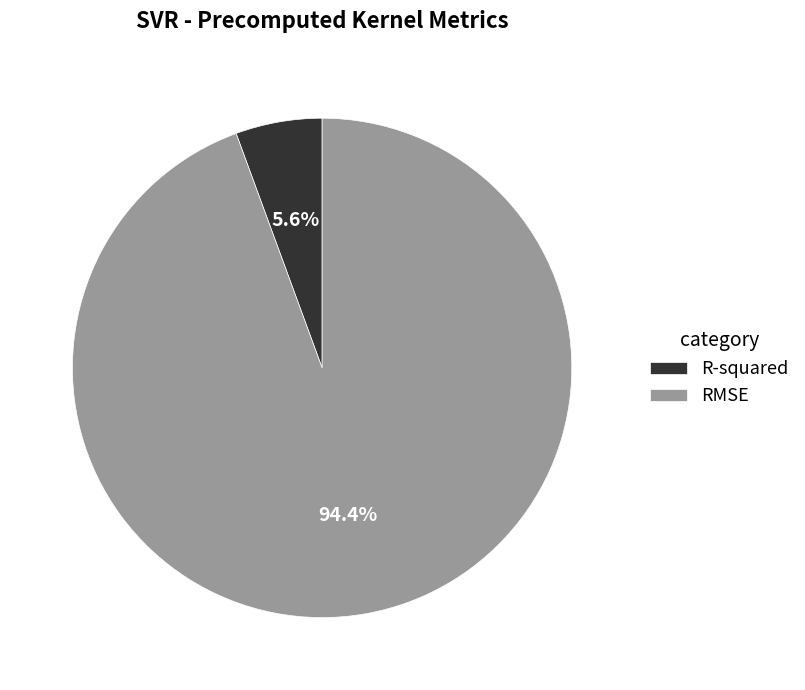

How many segments does this pie chart have?

2